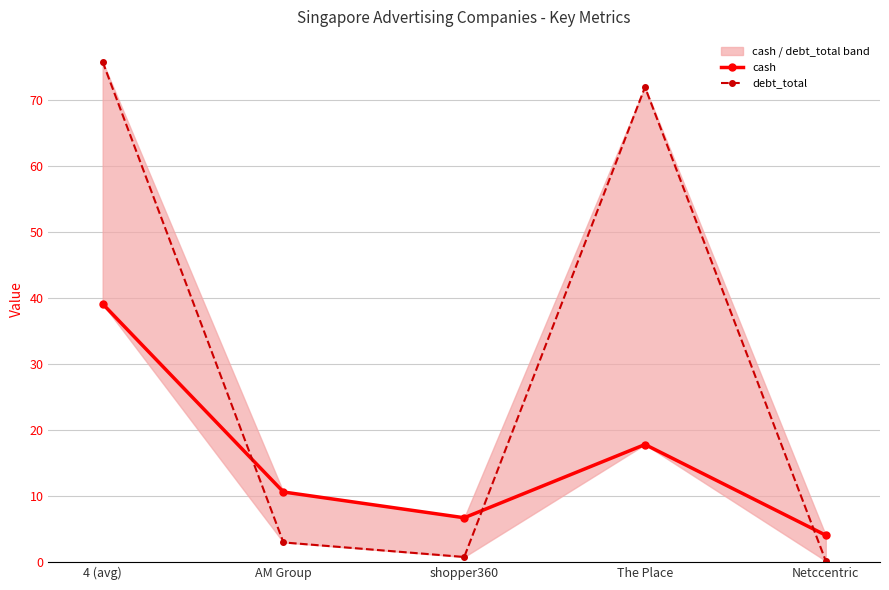

What is the value of the debt_total point at the 4th from the left?

72.0